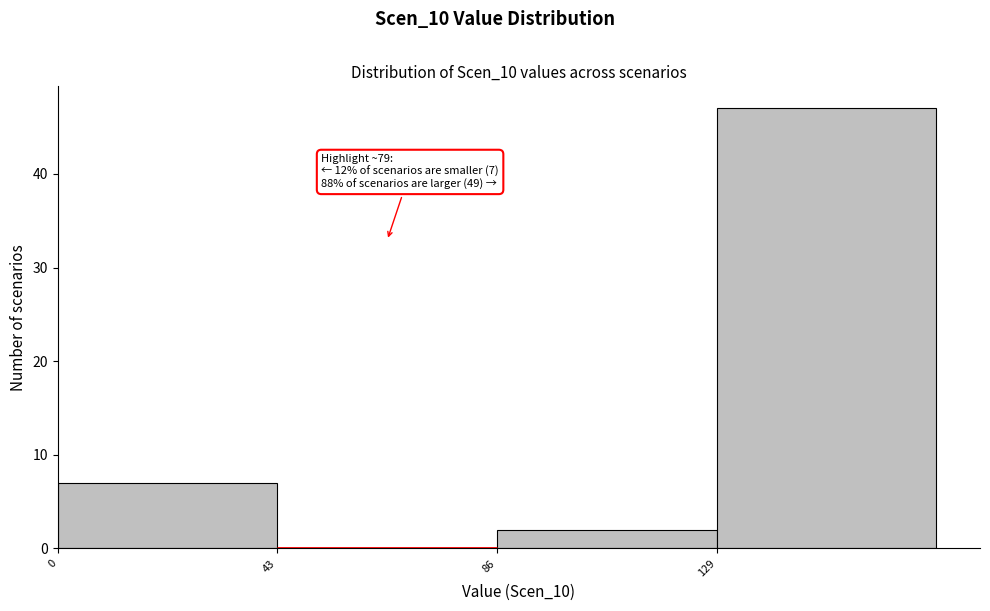

Which range on the x-axis has the tallest bar?

129 to 172